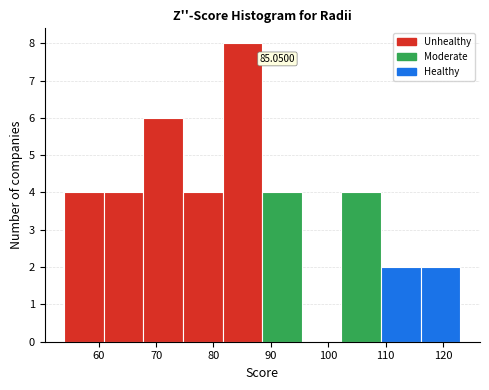

Which range on the x-axis has the tallest bar?

81.6 to 88.5